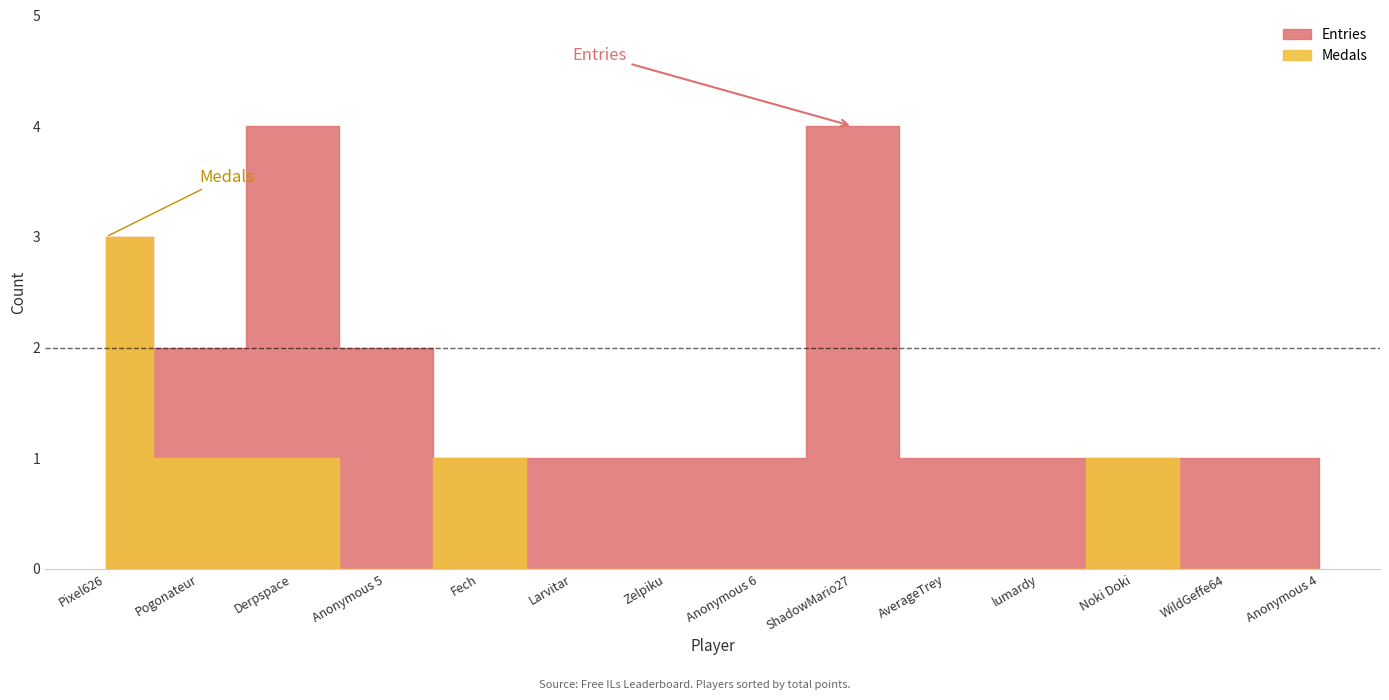

How many lines are shown in the chart?

2